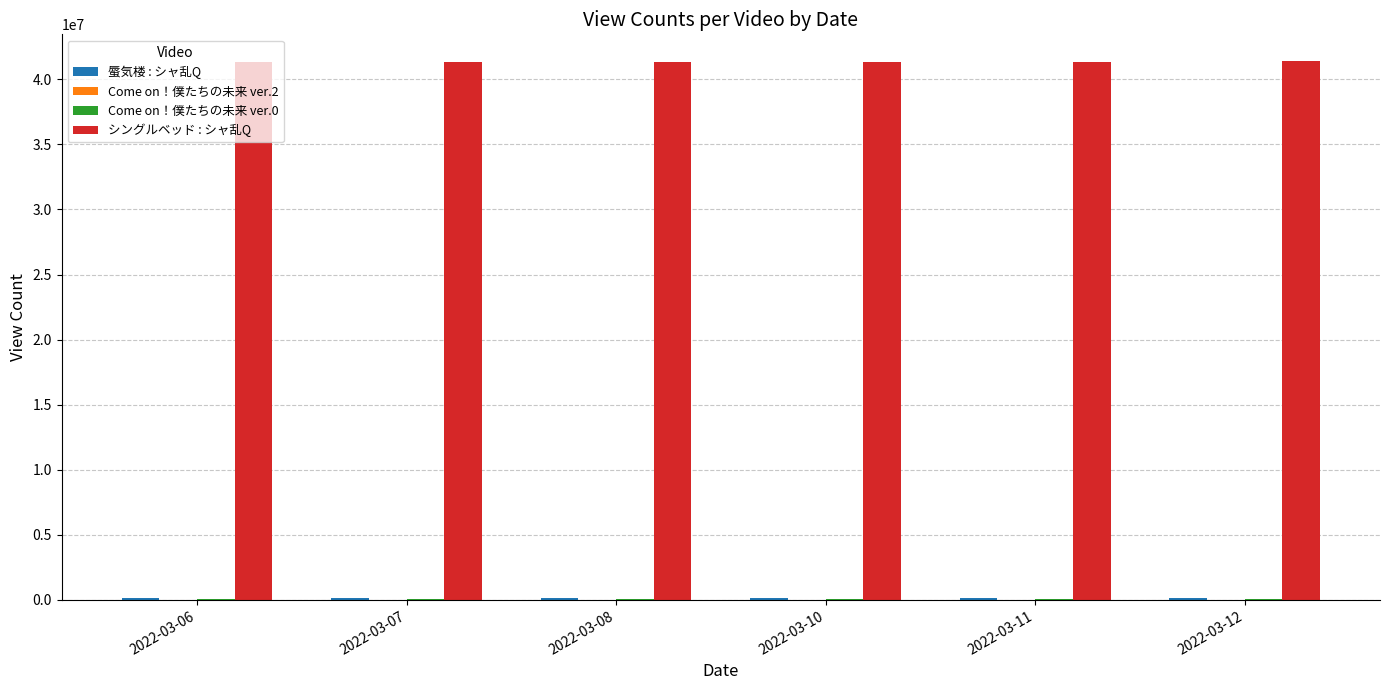

What is the spread (max minus min) of values at 2022-03-07?

41284422